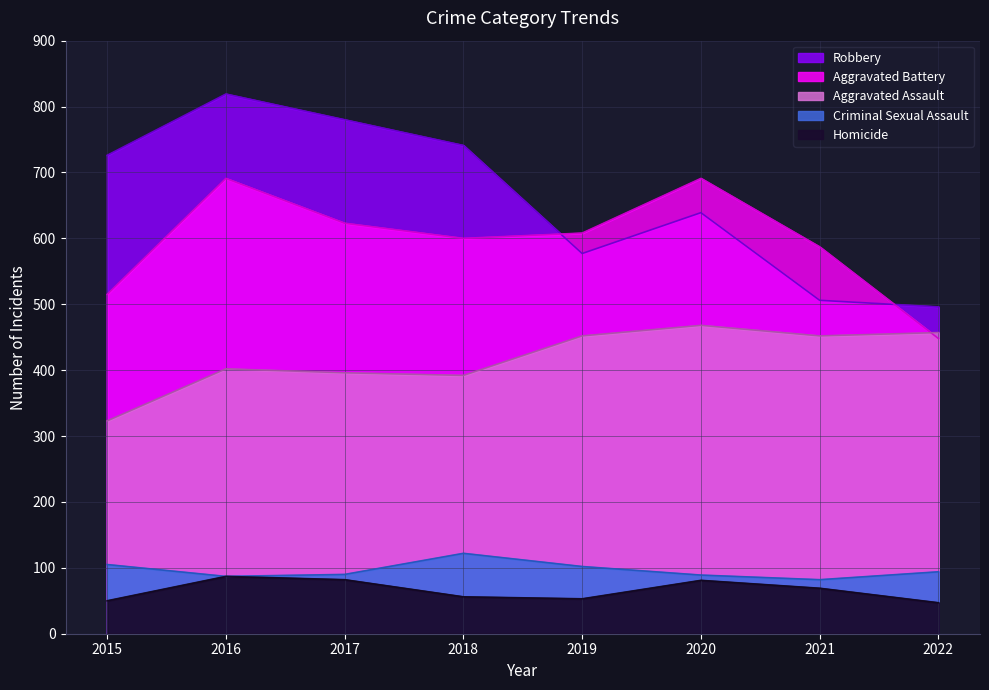

Does the chart have visible grid lines?

Yes